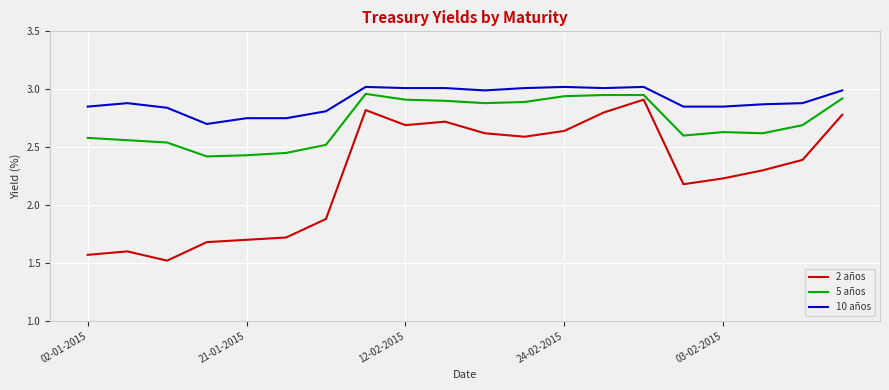

True or false: 2 años and 10 años cross at least once.

False